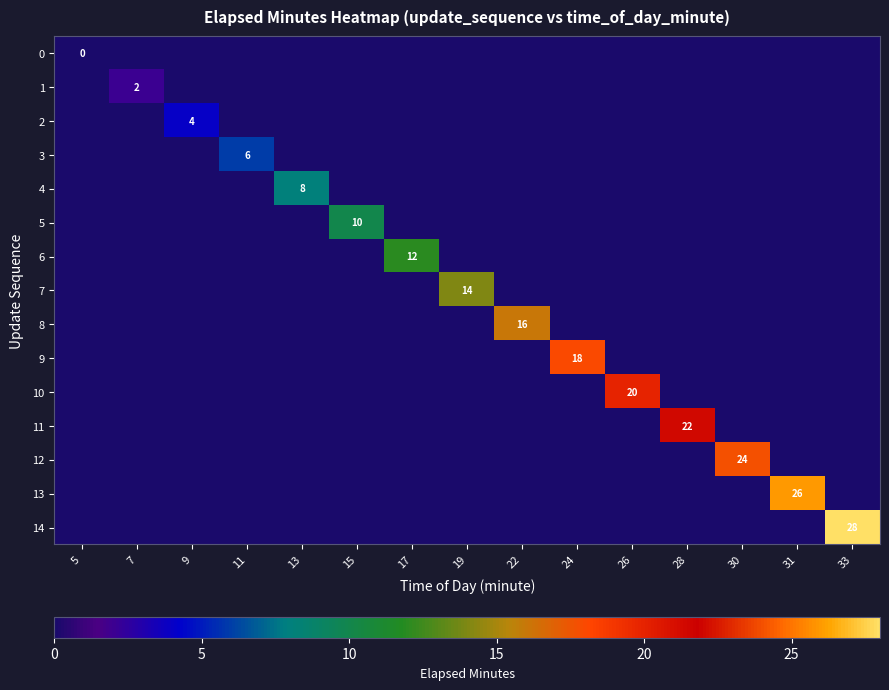

The 7 series shows 0 at 7. True or false?

True